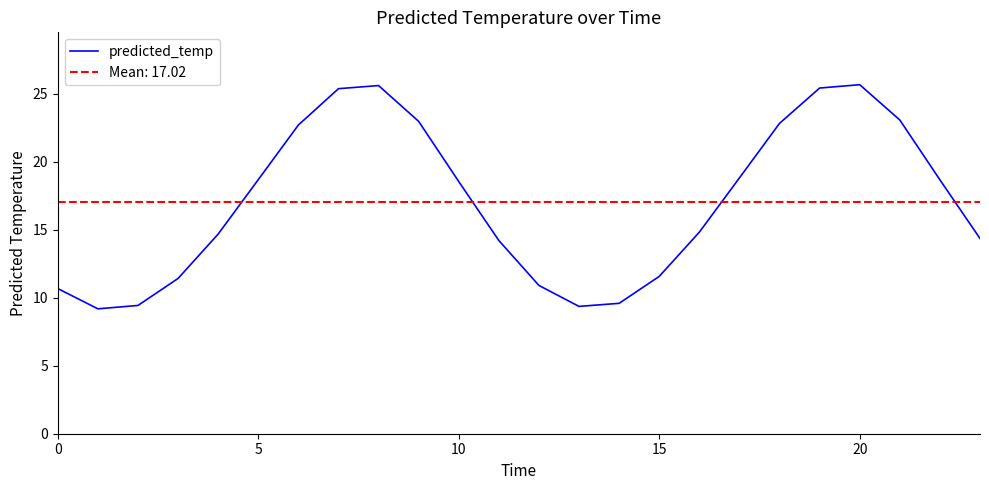

How many lines are shown in the chart?

1